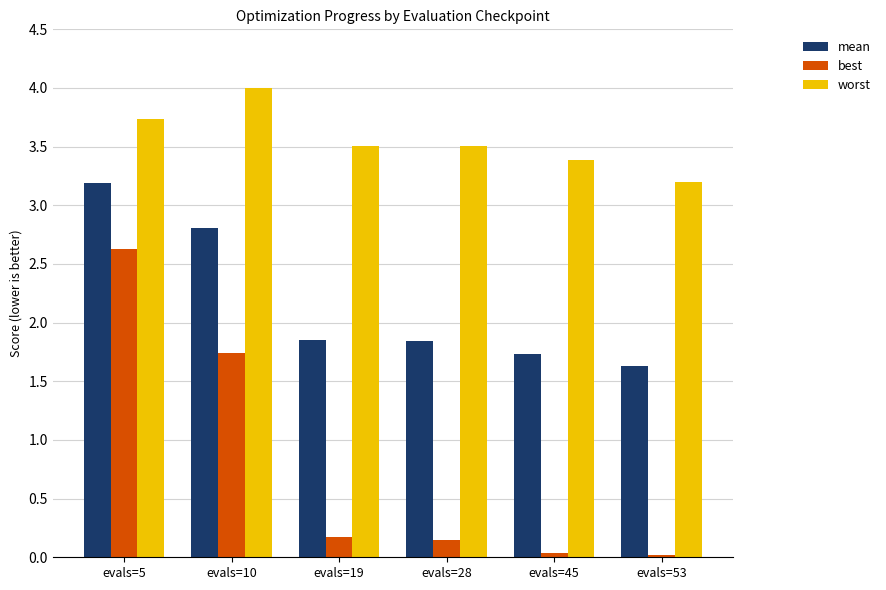

Which label corresponds to the largest value in the chart?

evals=10